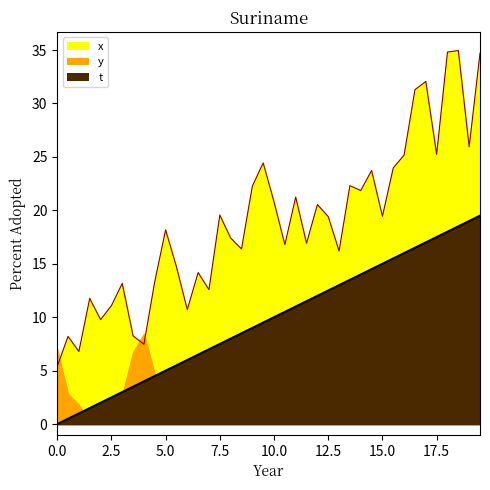

True or false: x_line and t_line cross at least once.

False